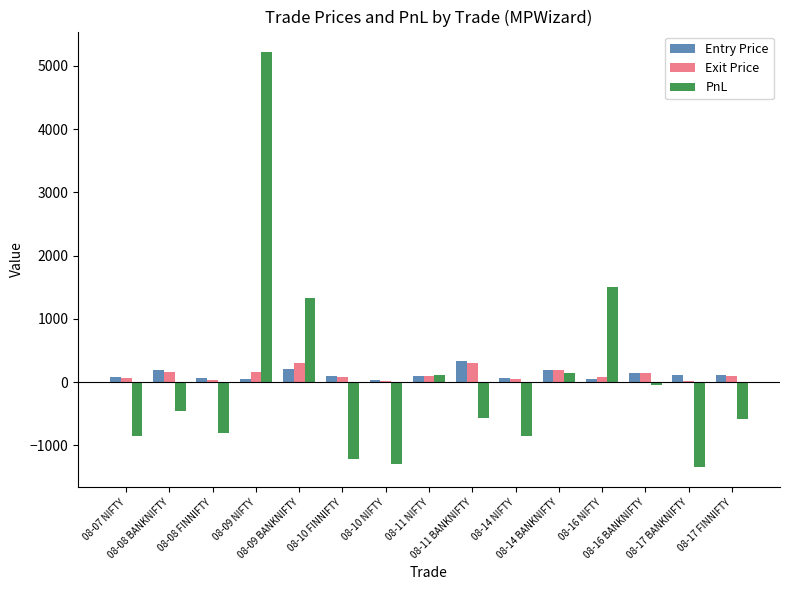

What is the greatest value displayed?

5215.0